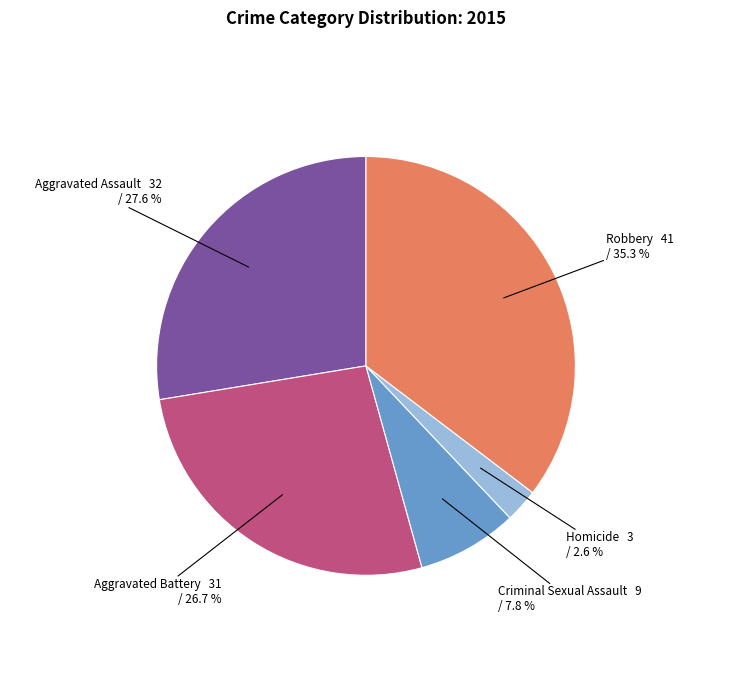

Is there a majority slice in this chart?

No